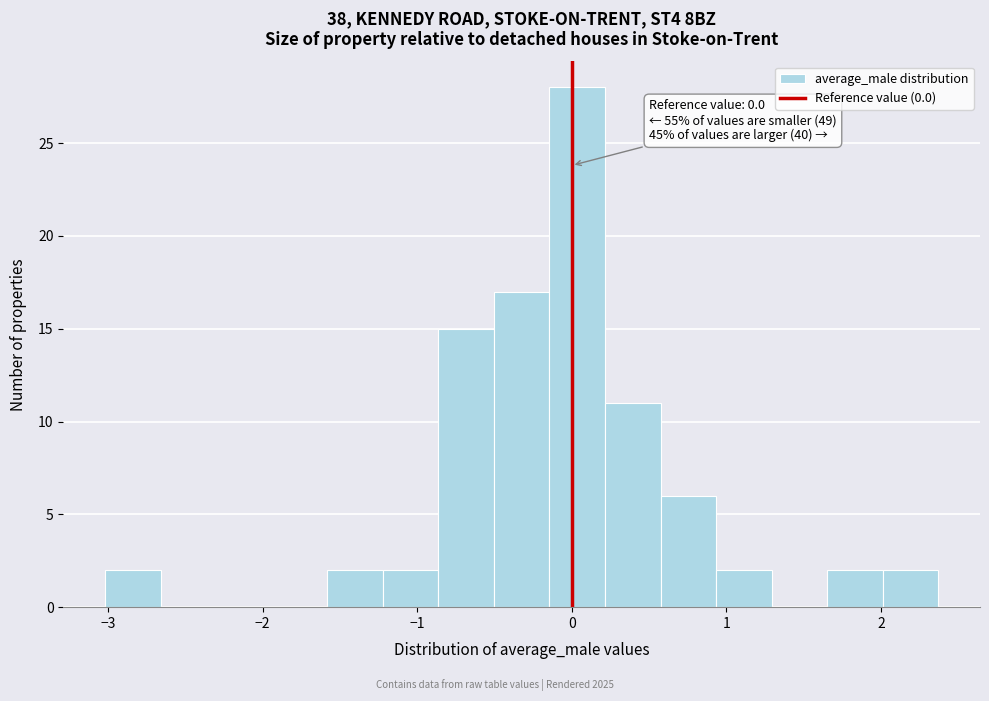

Read against the x-axis, roughly where is the centre of the tallest bar?

0.0